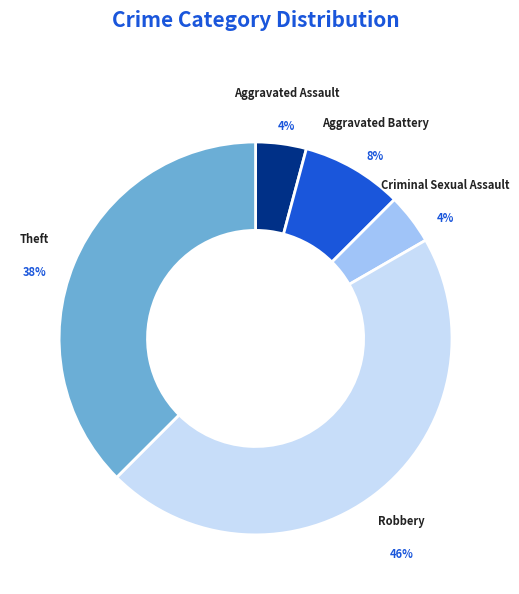

To the nearest percent, what is the average slice percentage?

20%